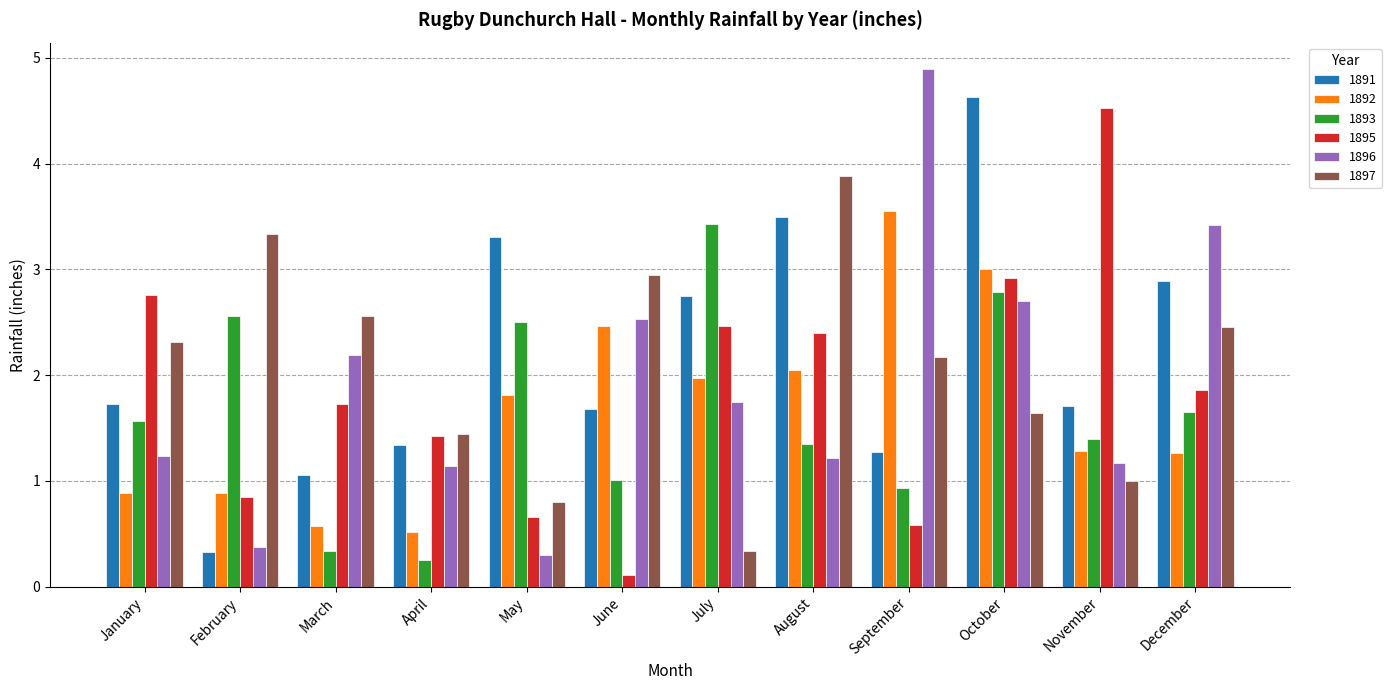

Are the bars horizontal?

No